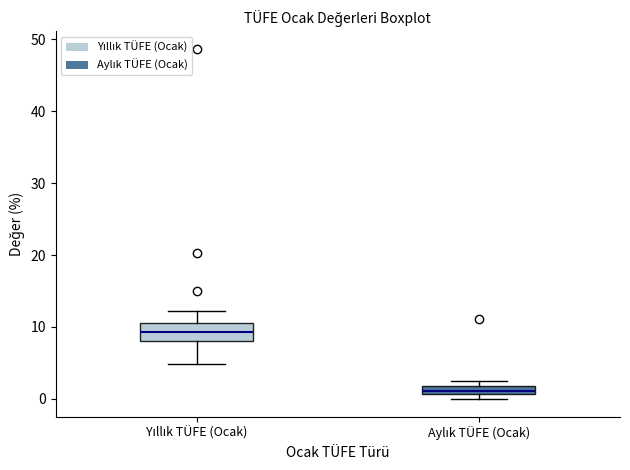

Which box has the lowest median line?

Aylık TÜFE (Ocak)